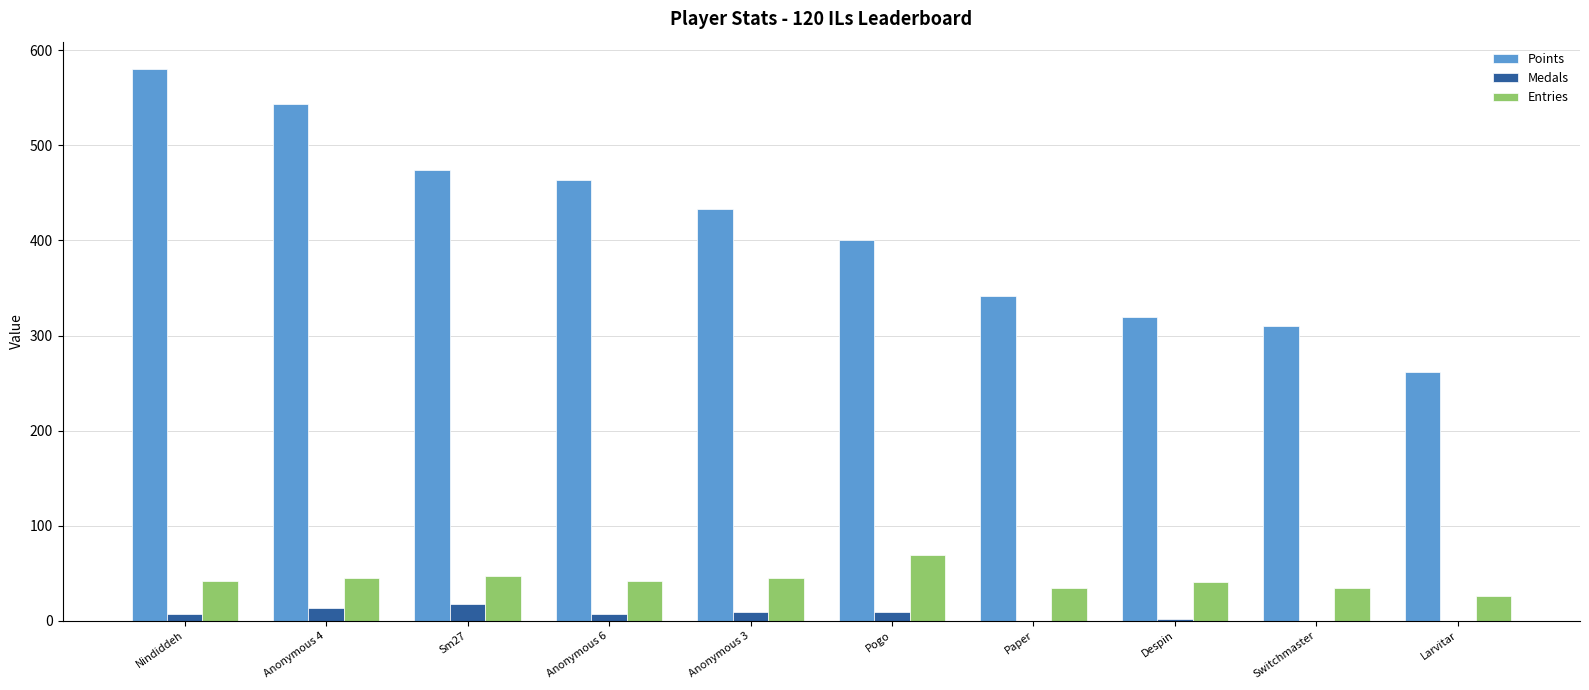

What are all the series names shown in the legend?

Points, Medals, Entries